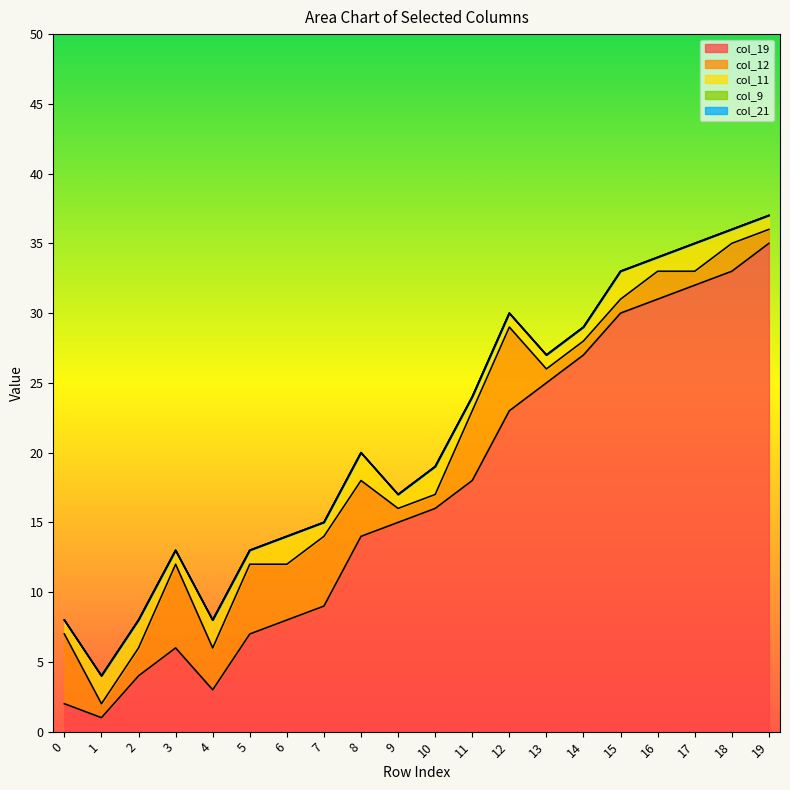

Count the number of categories in the chart.

20